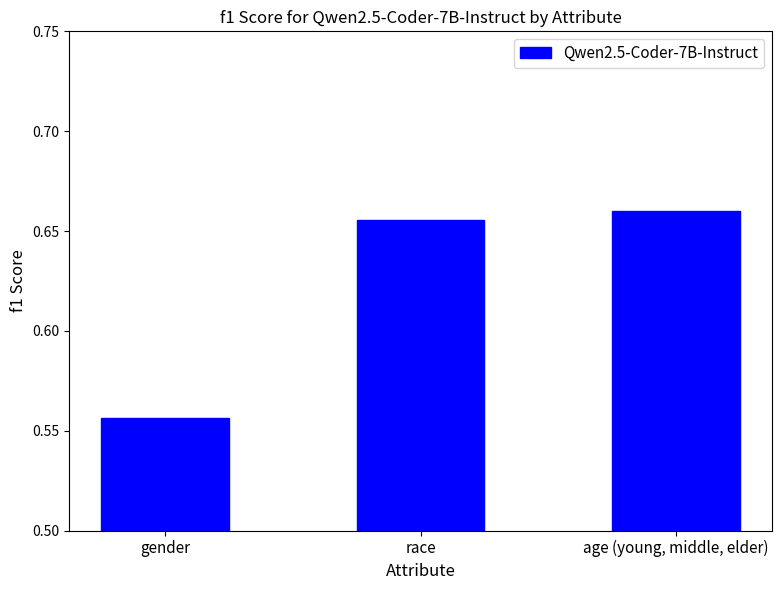

What is the change in value from gender to age (young, middle, elder)?

+0.1